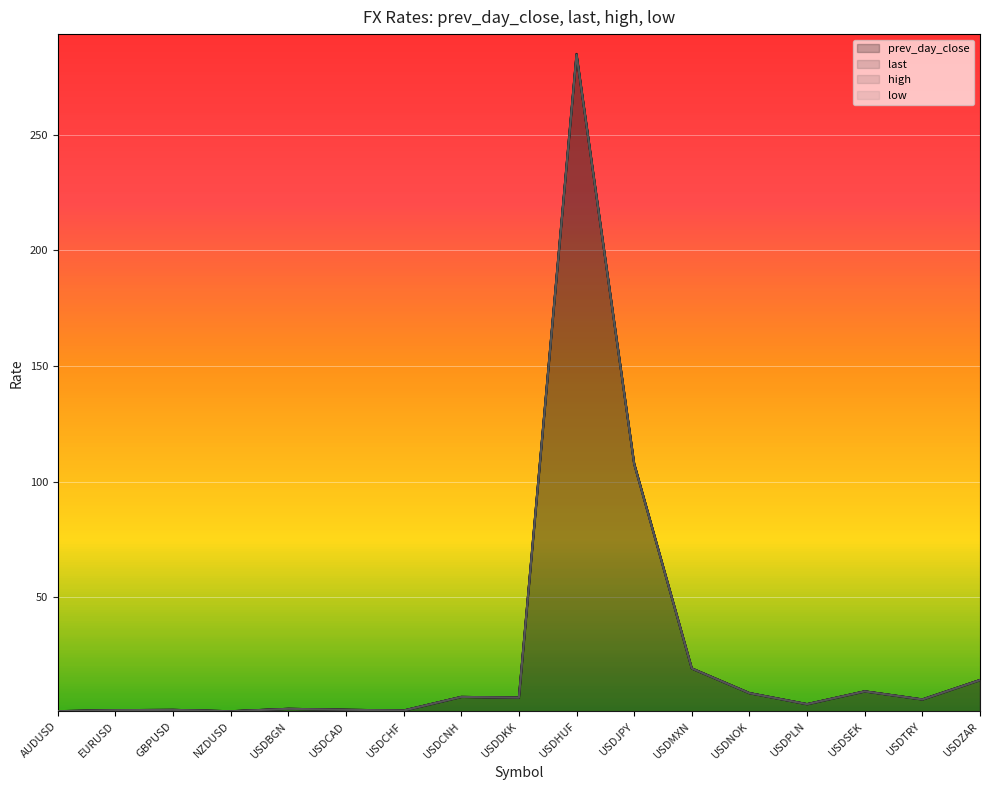

True or false: last has a value of 3.3 at USDSEK.

False